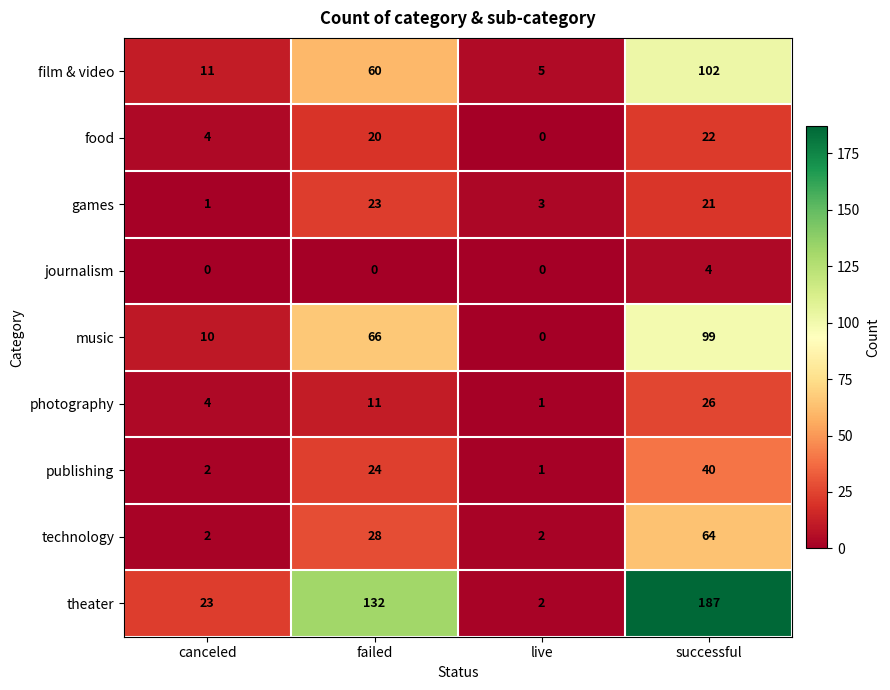

True or false: photography has a value of 7 at failed.

False